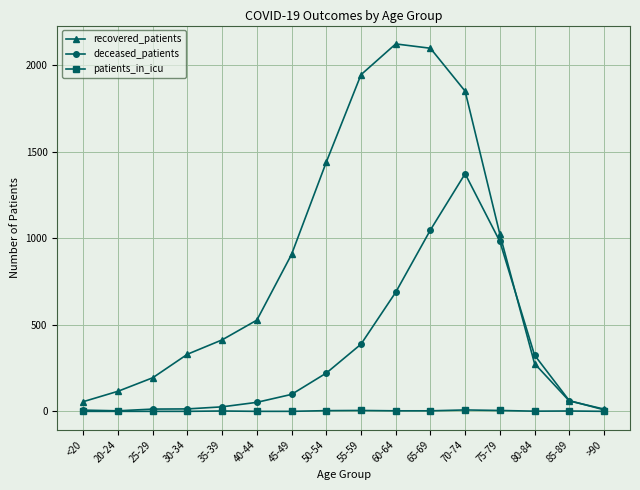

Does the chart have visible grid lines?

Yes